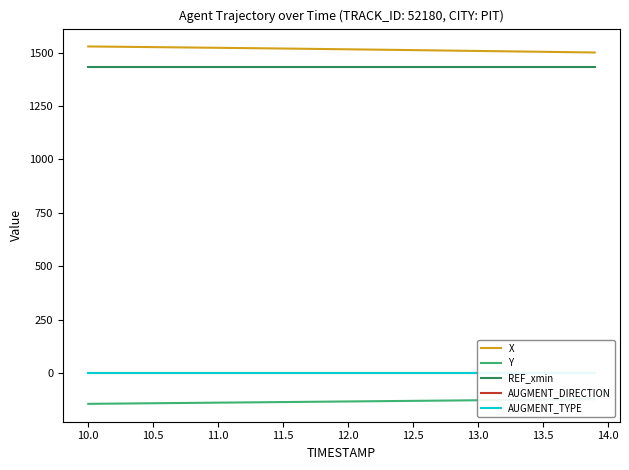

Rank the series by their maximum value, from lowest to highest.

Y, AUGMENT_TYPE, AUGMENT_DIRECTION, REF_xmin, X